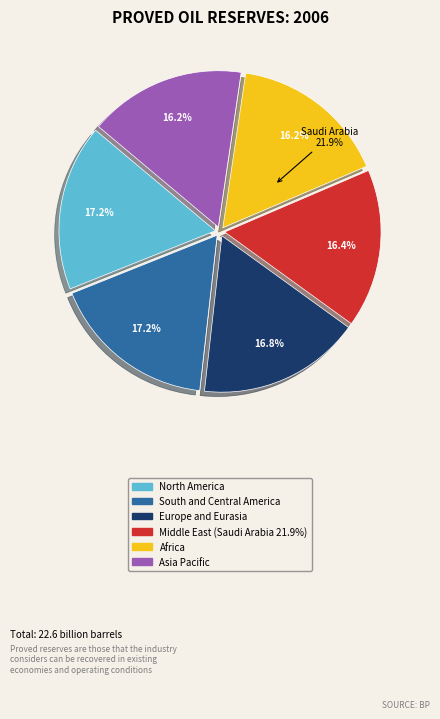

Which has a higher value, 5 or 4?

4